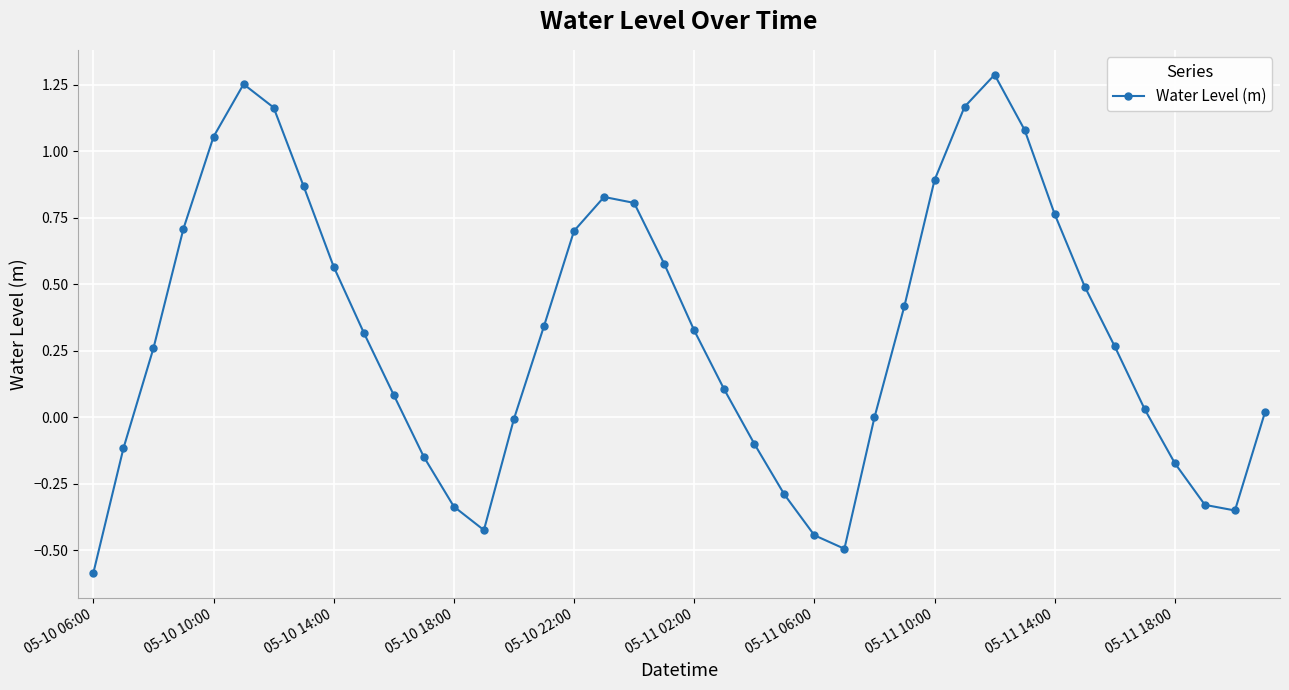

How many points are higher than both their immediate neighbors (excluding endpoints)?

3